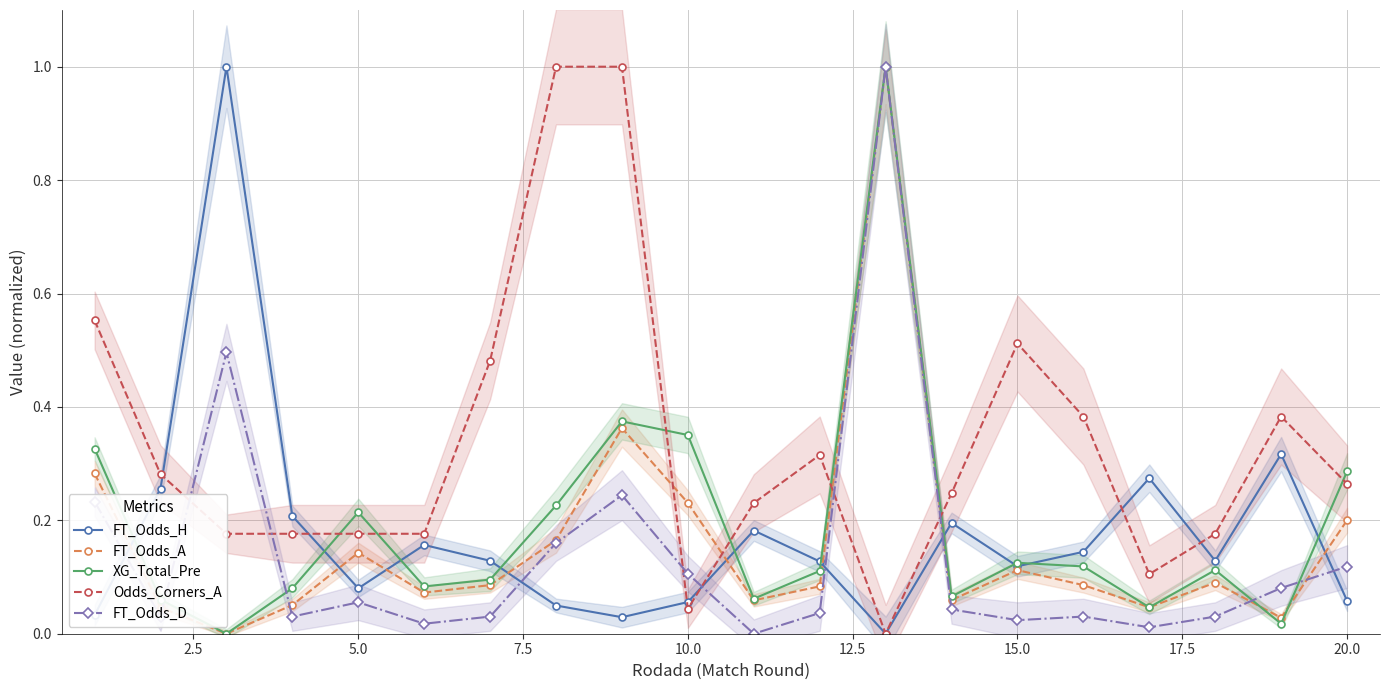

In XG_Total_Pre, how many points are higher than both neighbors (excluding endpoints)?

5